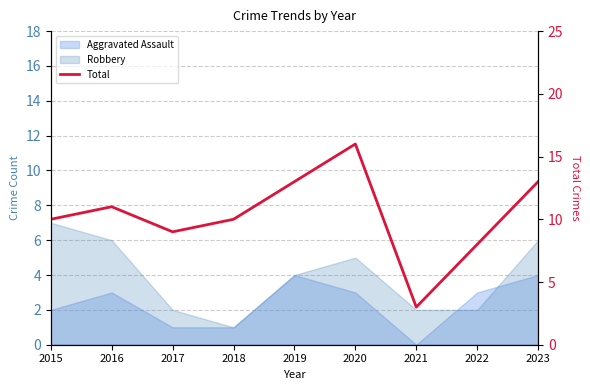

Where is the data nearest to the value 9?

2017